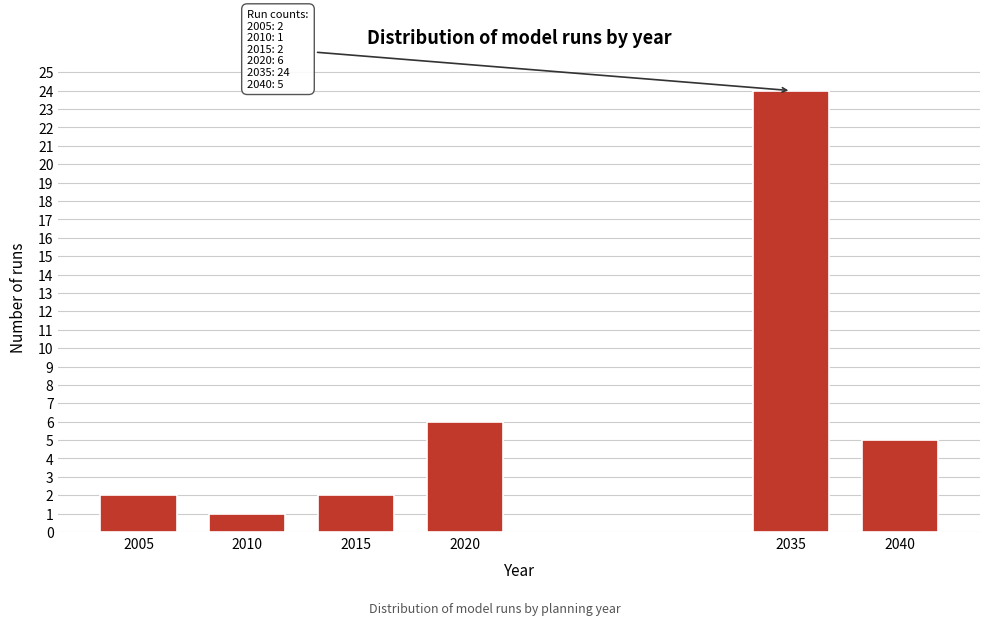

Reading right to left, extract all data points from this chart.

5	24	6	2	1	2